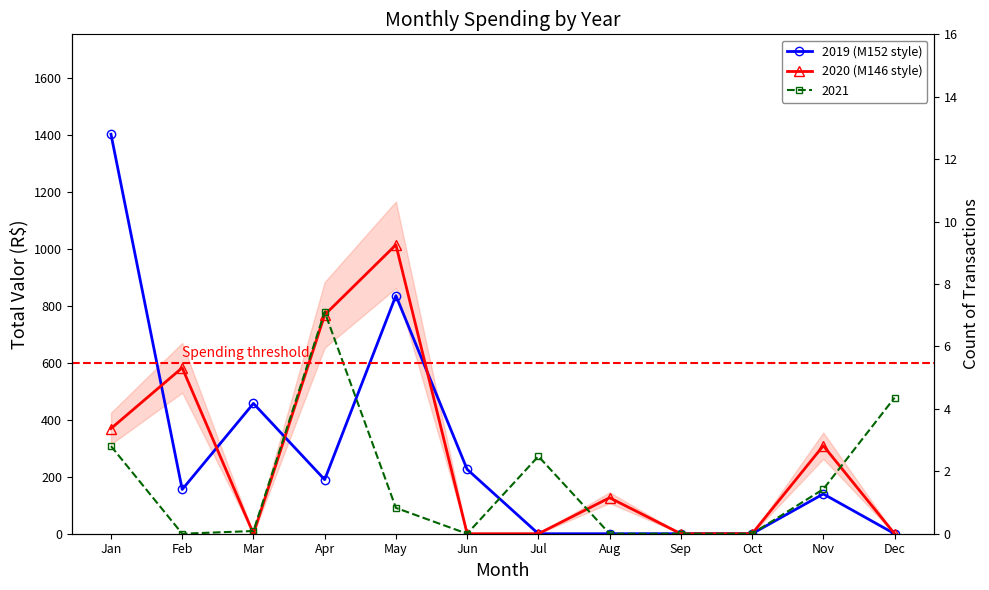

How many lines are shown in the chart?

2